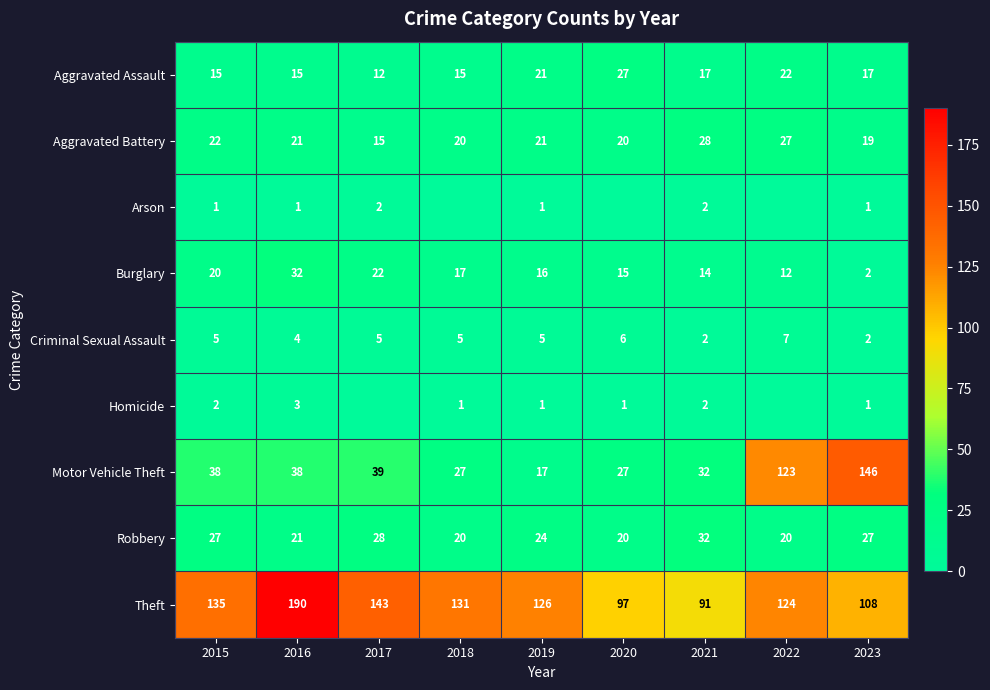

What is the lowest value of the Theft series?

91